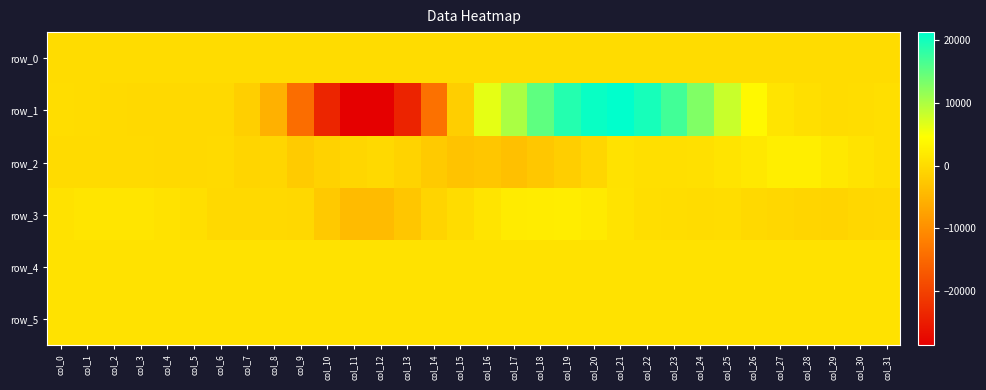

The row_0 series shows 96.7 at col_17. True or false?

False